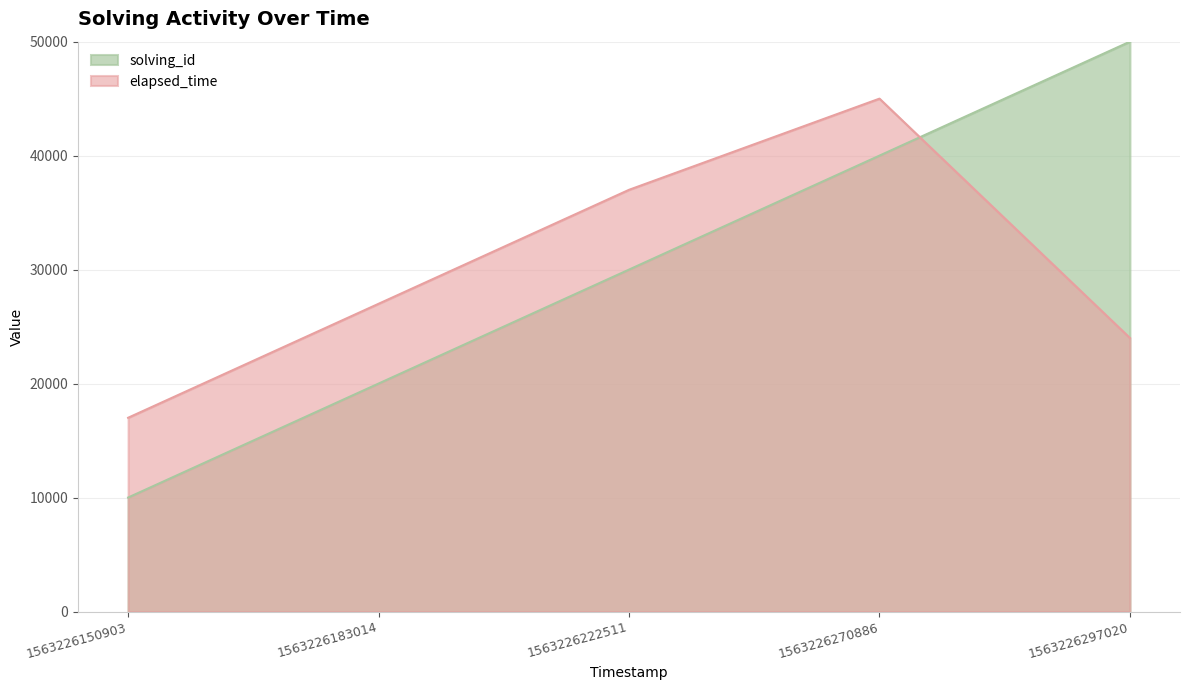

What is the value of the solving_id point at the 2nd from the left?

20000